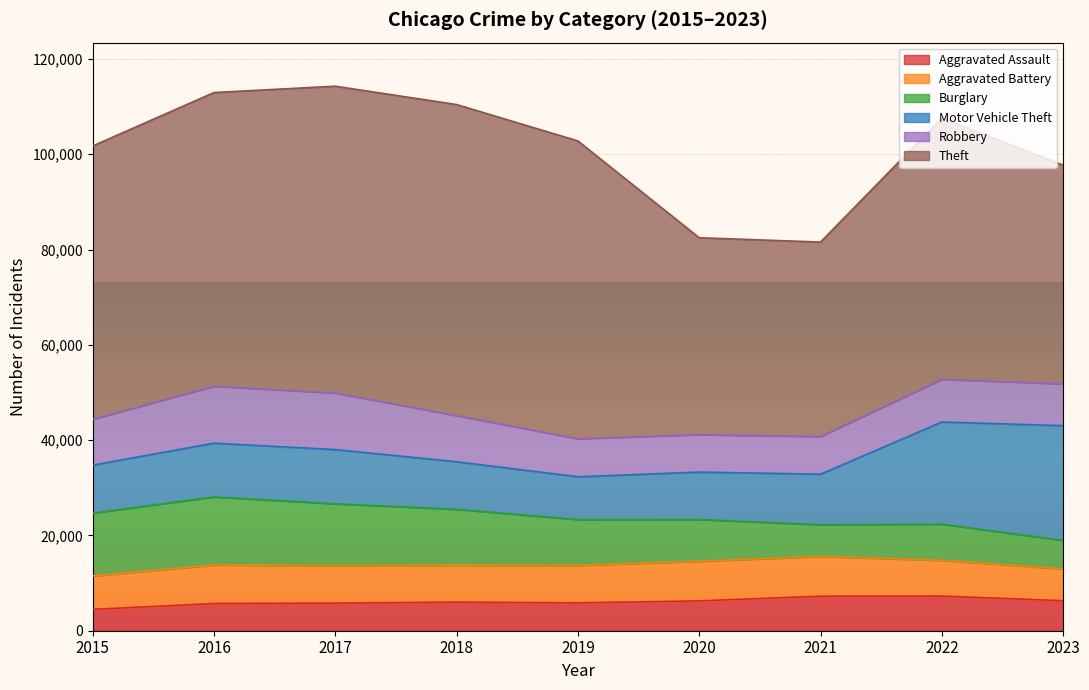

What is the sum of all Robbery values?

84682